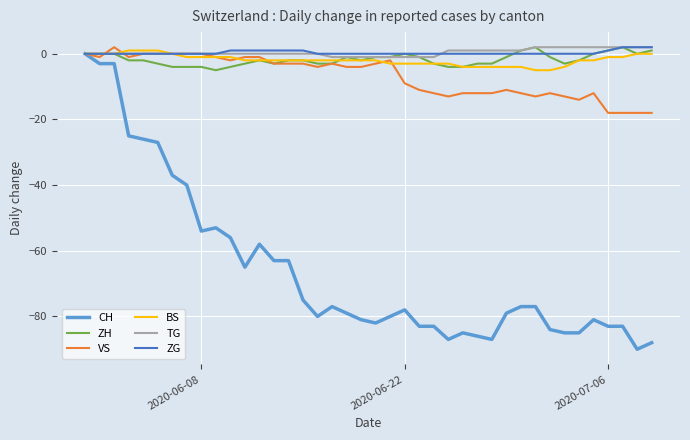

Which series has the widest spread of values?

CH